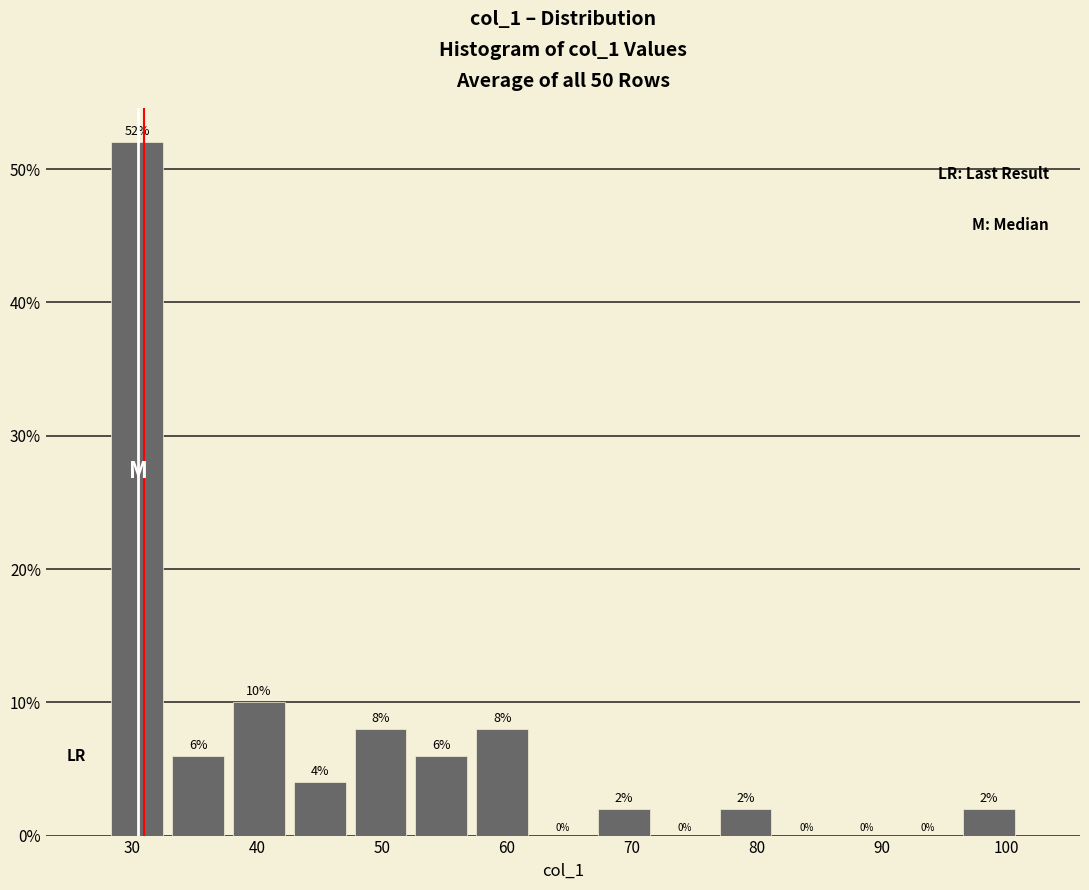

Reading left to right, transcribe this chart: for each bar, give the range it covers on the x-axis and its height. The bar edges are not printed on the chart, so give them approximately, as read against the axis.

28 to 33: 52
33 to 38: 6
38 to 43: 10
43 to 47: 4
47 to 52: 8
52 to 57: 6
57 to 62: 8
62 to 67: 0
67 to 72: 2
72 to 77: 0
77 to 82: 2
82 to 86: 0
86 to 91: 0
91 to 96: 0
96 to 101: 2